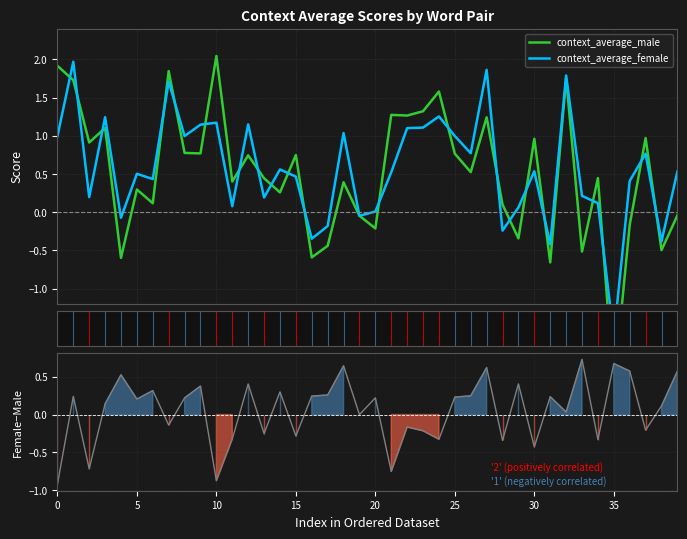

Count the number of categories in the chart.

40